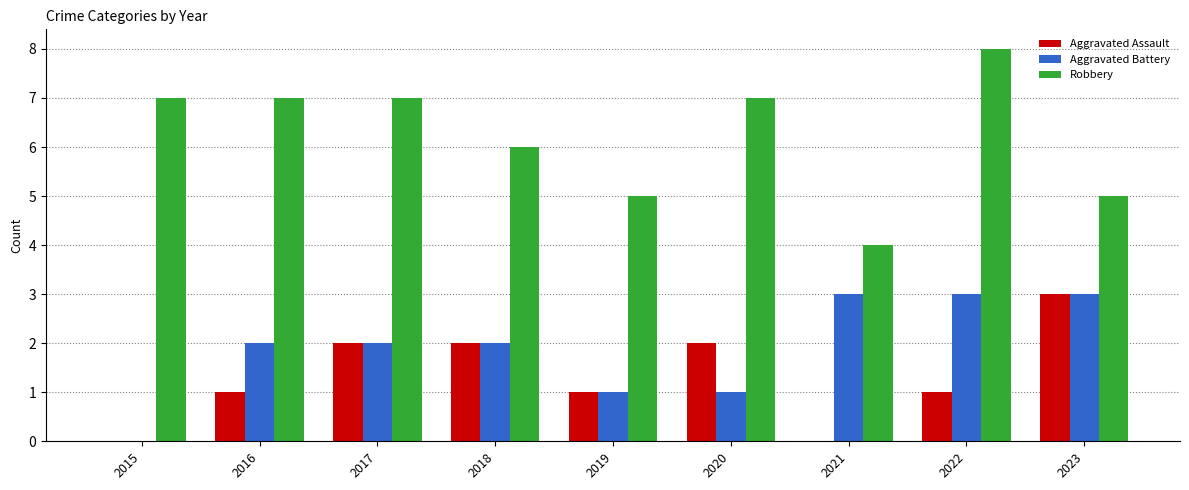

What is the total value across all series at 2019?

7